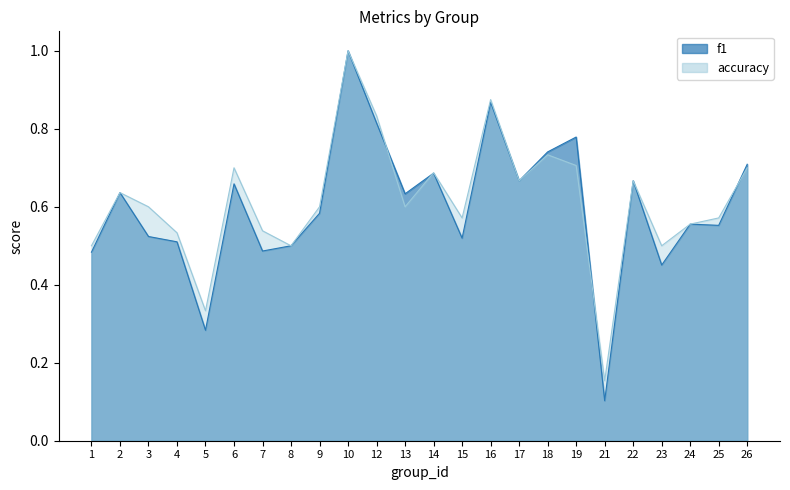

Rank the series by their average value, from lowest to highest.

f1, accuracy